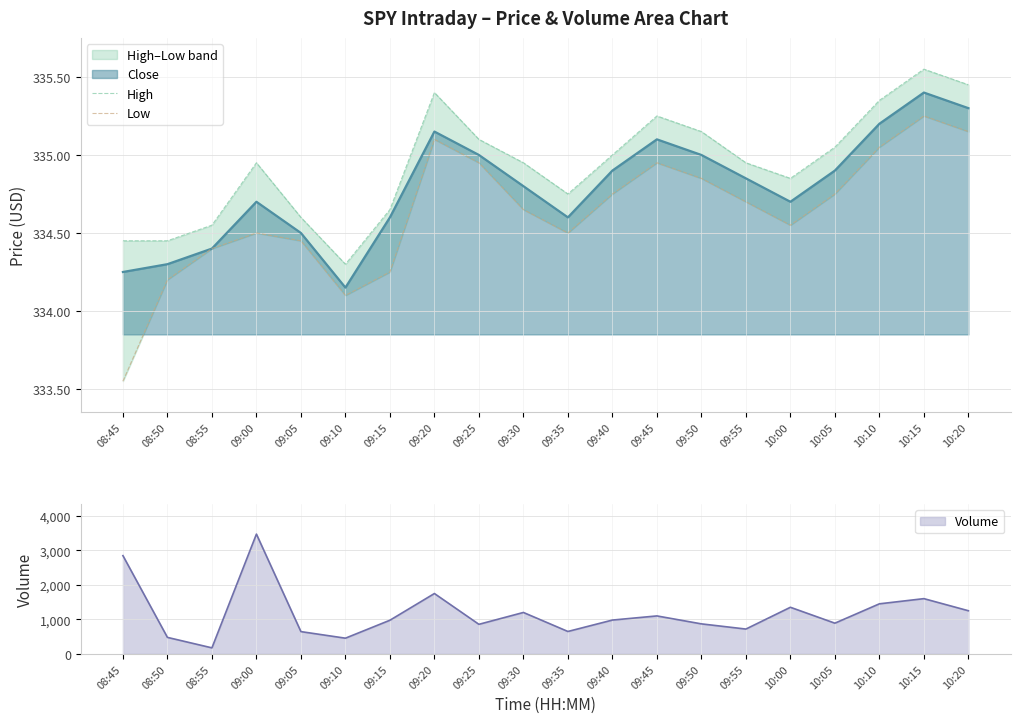

What is the sum of all High values?

6698.8